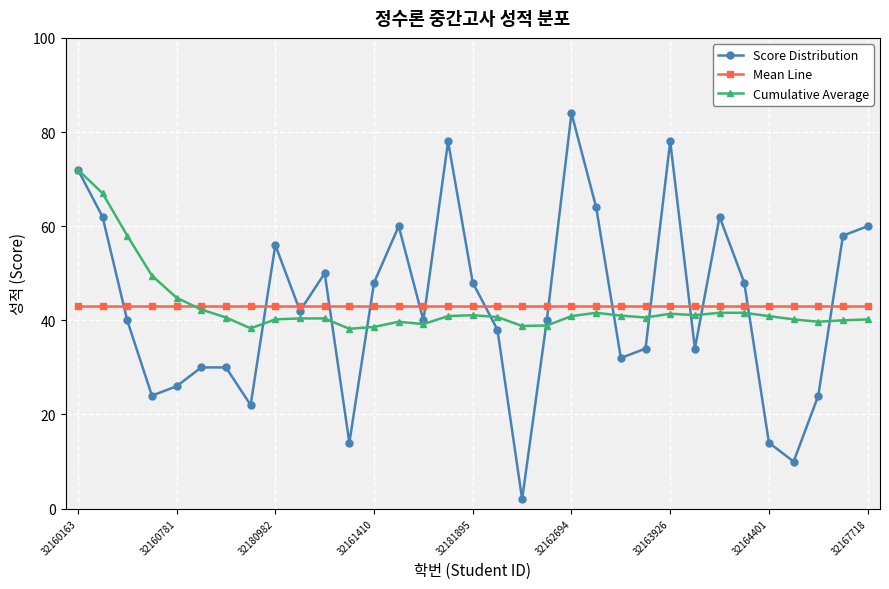

How many interior local valleys does the Score Distribution series have?

9